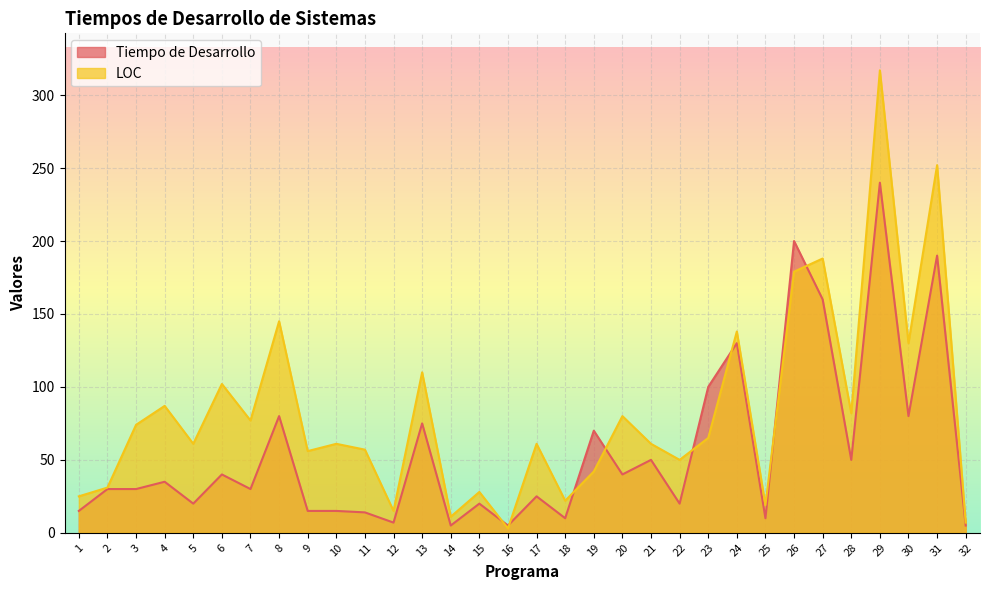

How many data points in Tiempo de Desarrollo are less than 30?

14